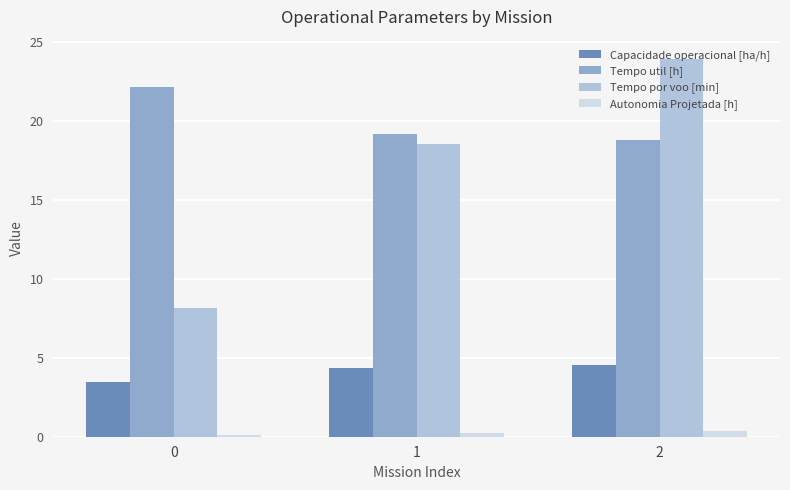

Rank the categories by Tempo util [h] value from highest to lowest.

0, 1, 2